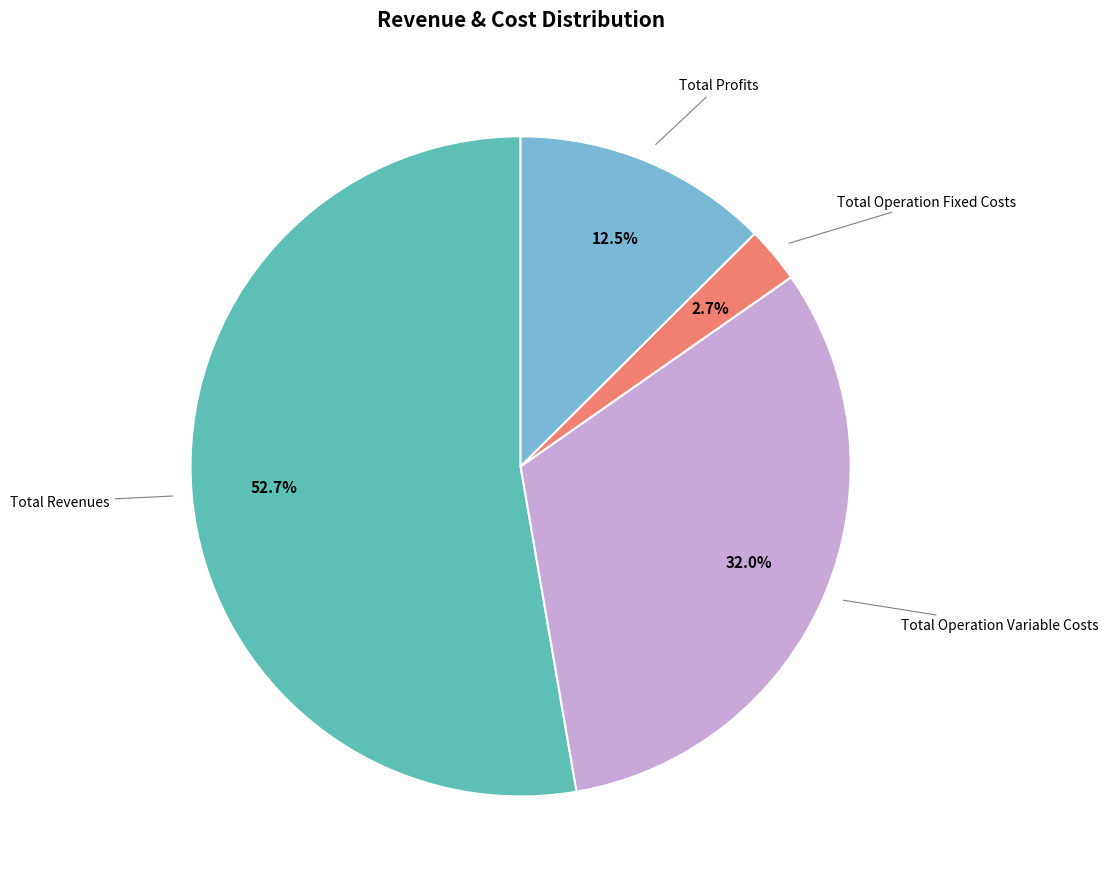

Is there a majority slice in this chart?

Yes